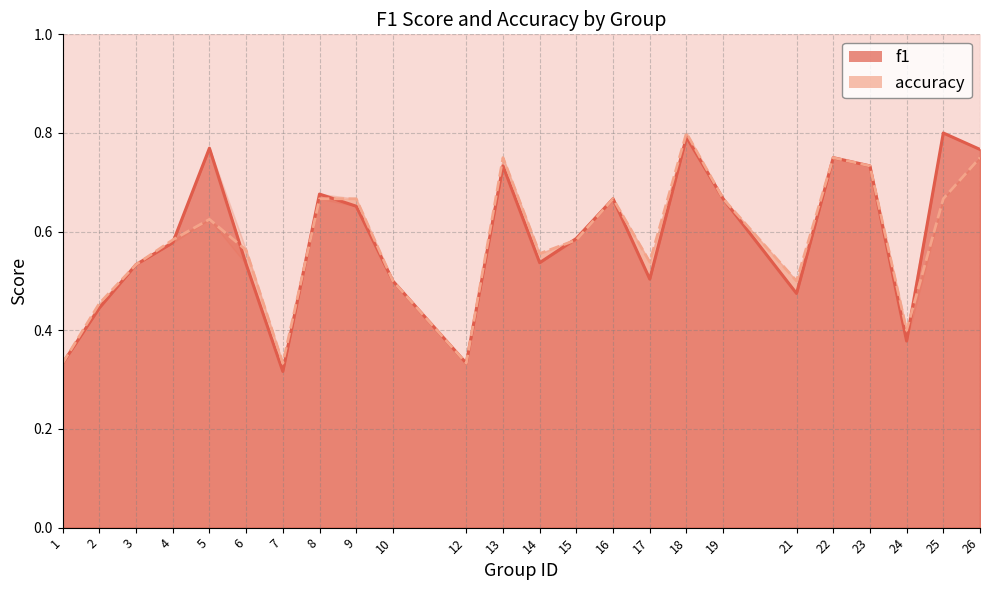

Which series changed the most between 9 and 15?

accuracy